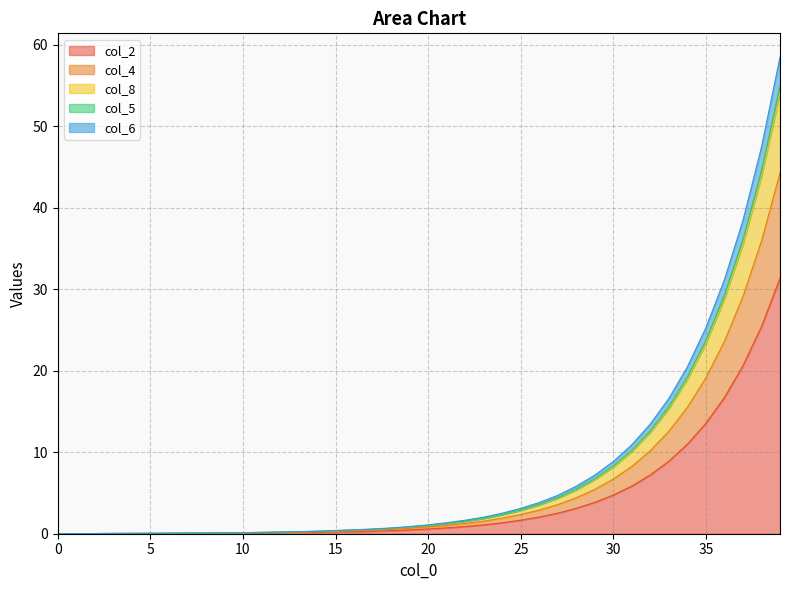

Rank the series at 9 from highest to lowest value.

col_4, col_8, col_5, col_6, col_2